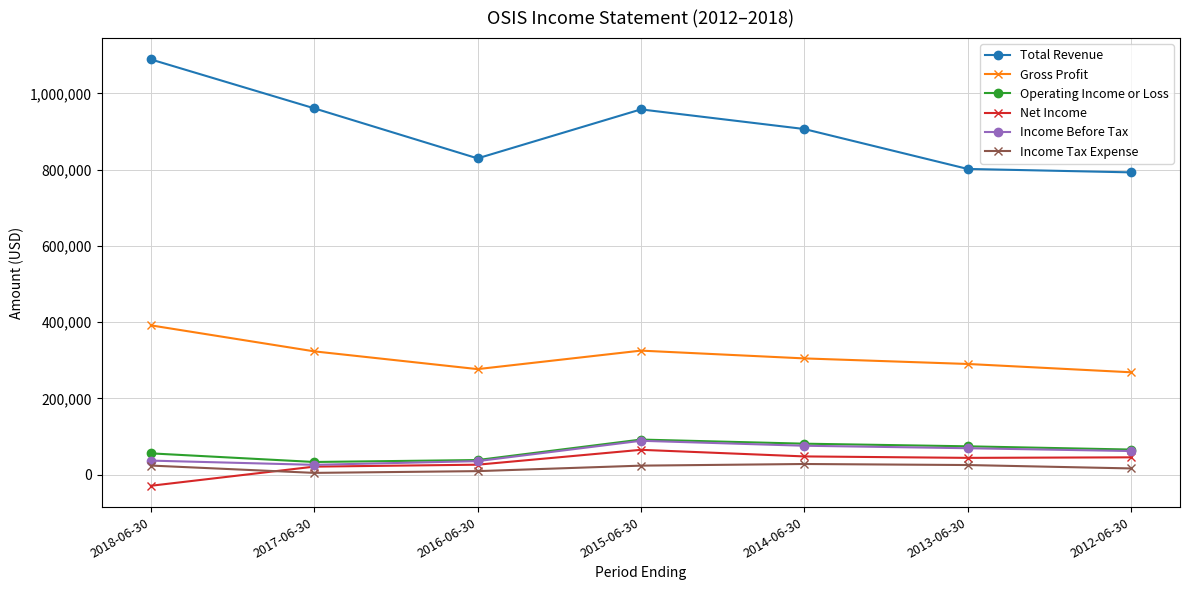

What is the label of the 6th point from the left?

2013-06-30